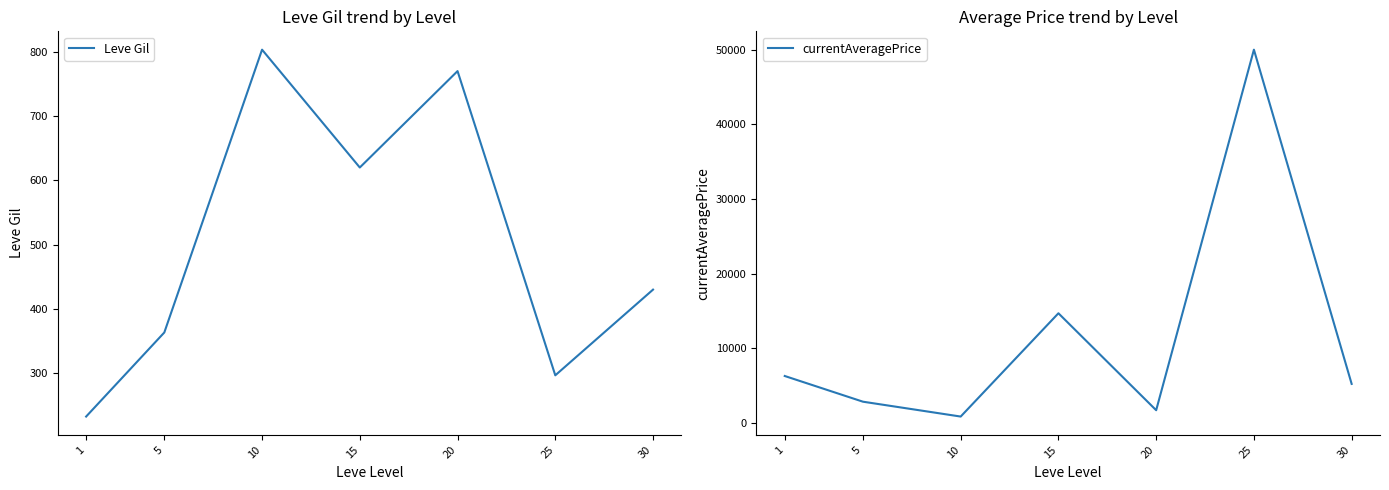

Is the value of Leve Gil at 25 greater than the value of currentAveragePrice at 20?

No